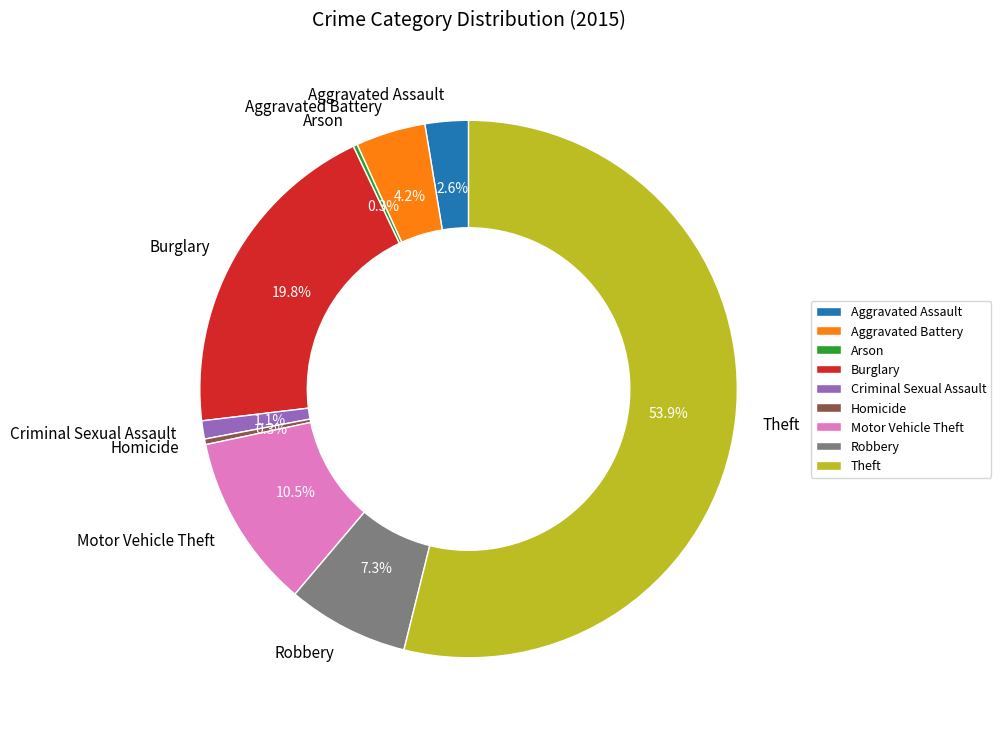

What portion of the pie excludes Criminal Sexual Assault?

98.9%